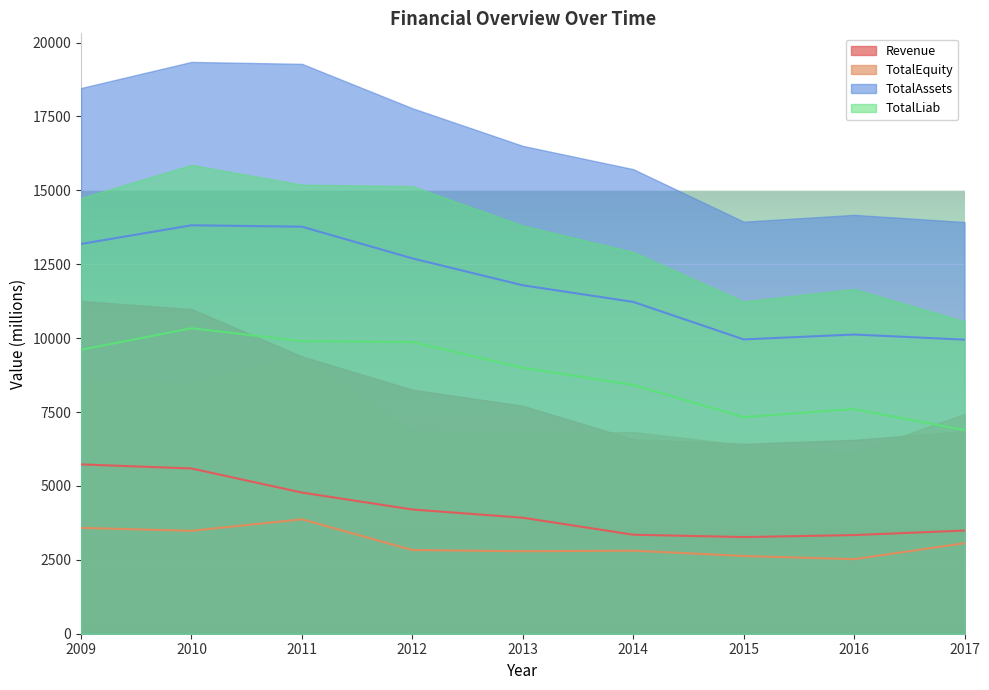

What is the value of the TotalLiab point at the 6th from the left?

8415.1